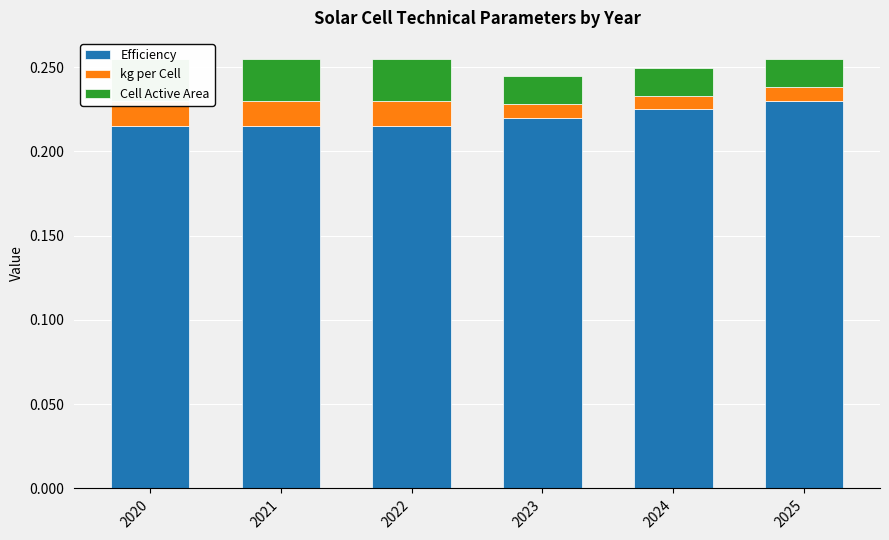

Which category has the lowest value in the Efficiency series?

2020